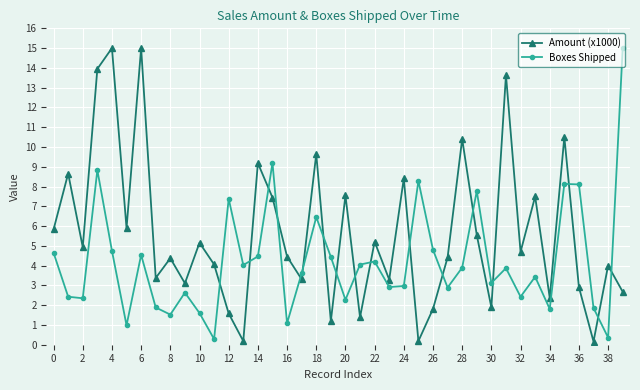

What is the greatest value displayed?

15.0